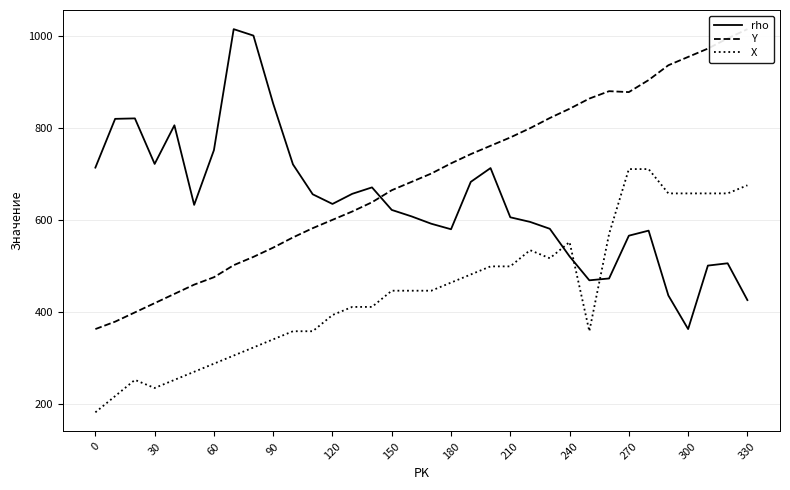

Rank the series by their maximum value, from highest to lowest.

rho, Y, X